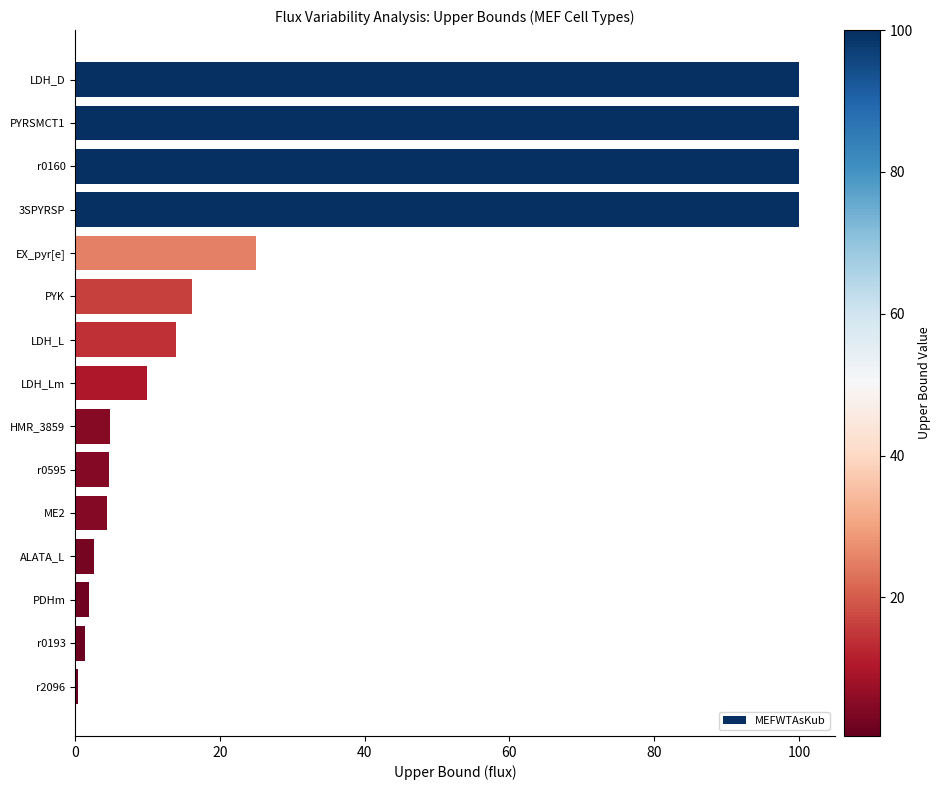

What is the difference between the maximum and minimum values?

99.6